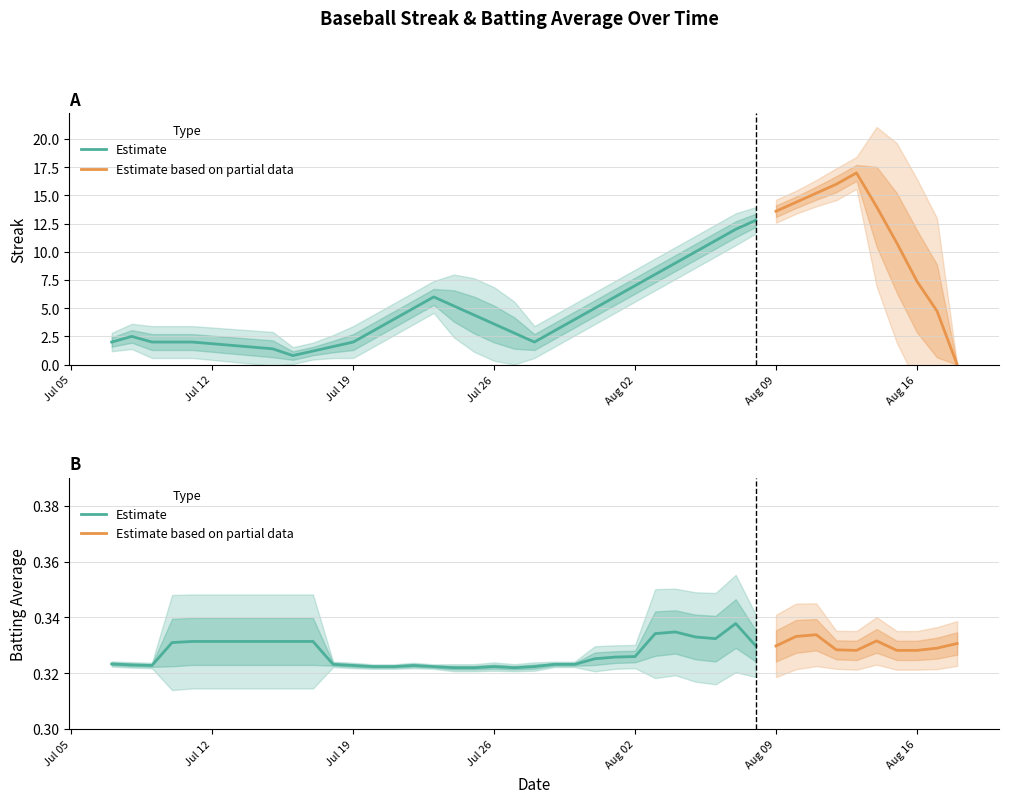

Rank the series by their average value, from highest to lowest.

Streak, Batting Average1